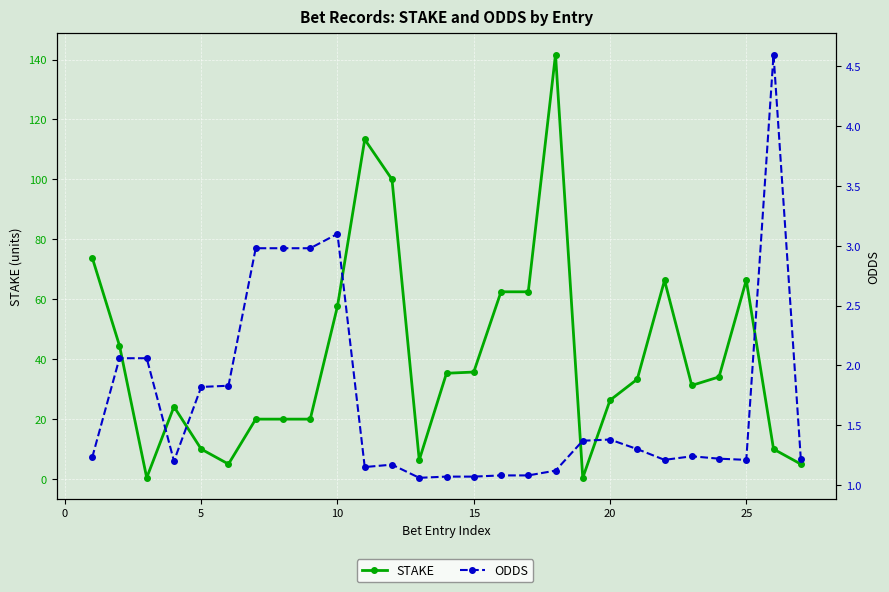

What is the sum of all ODDS values?

45.8